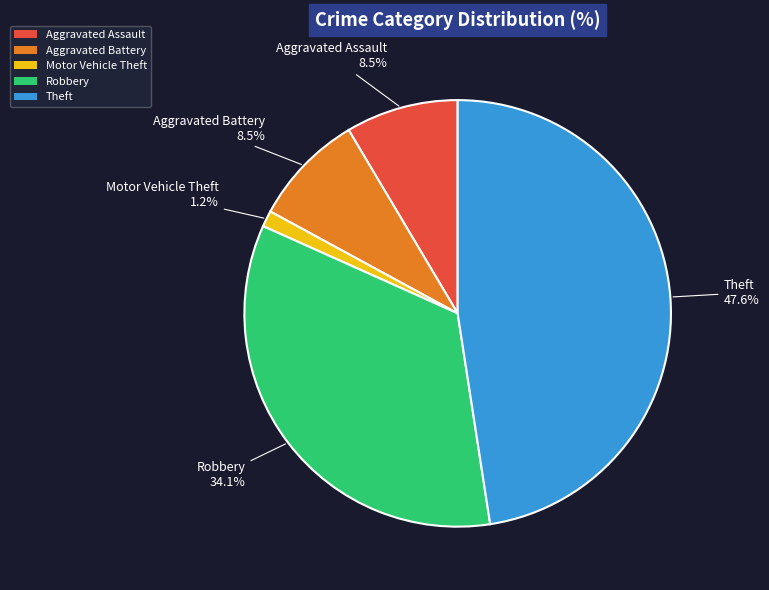

To the nearest percent, what is the difference between the largest and smallest slice percentages?

46%